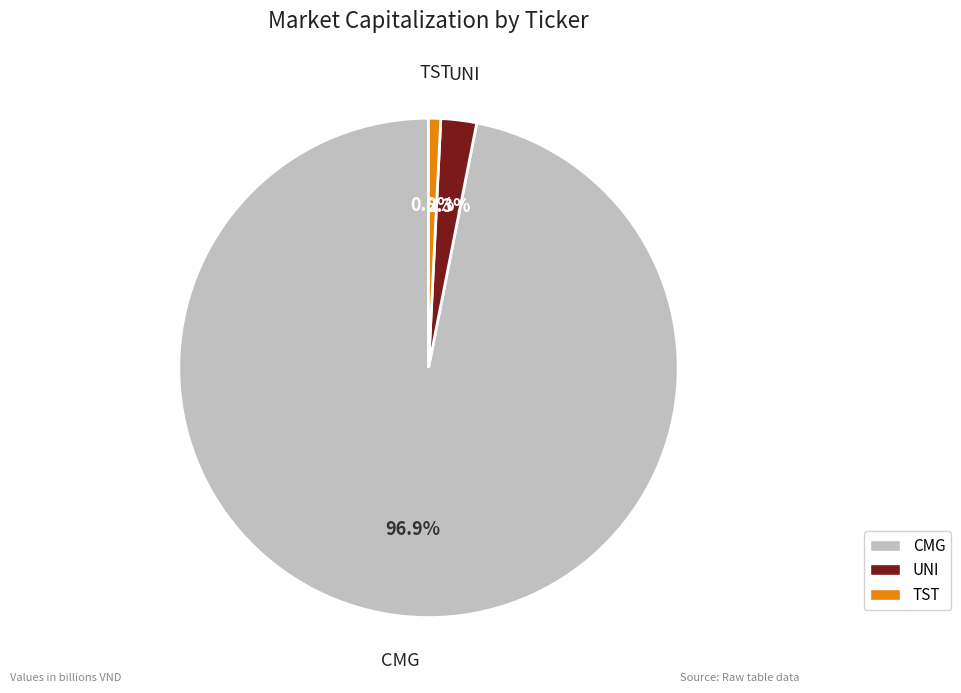

To the nearest percent, what portion does UNI represent?

2%